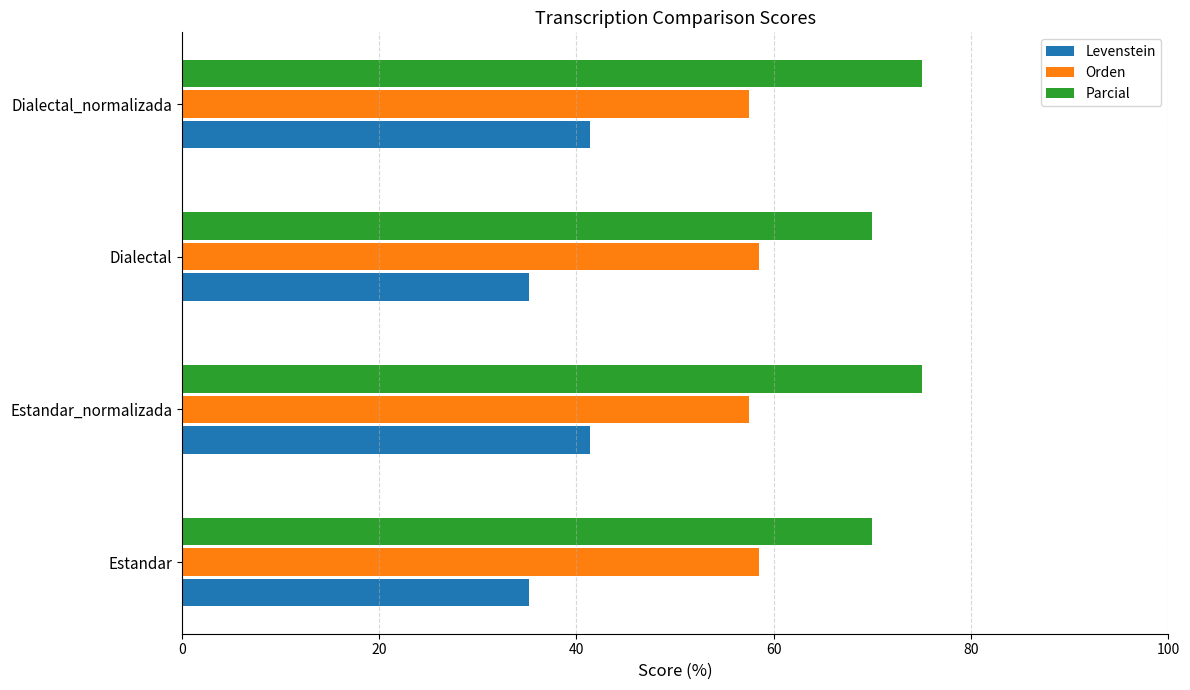

What is the spread (max minus min) of values at Dialectal?

34.8